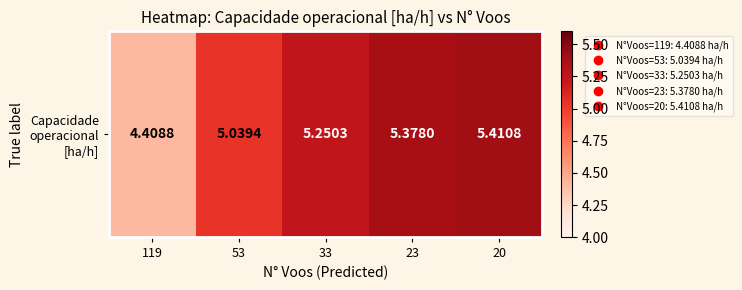

What is the maximum value shown in the chart?

5.4